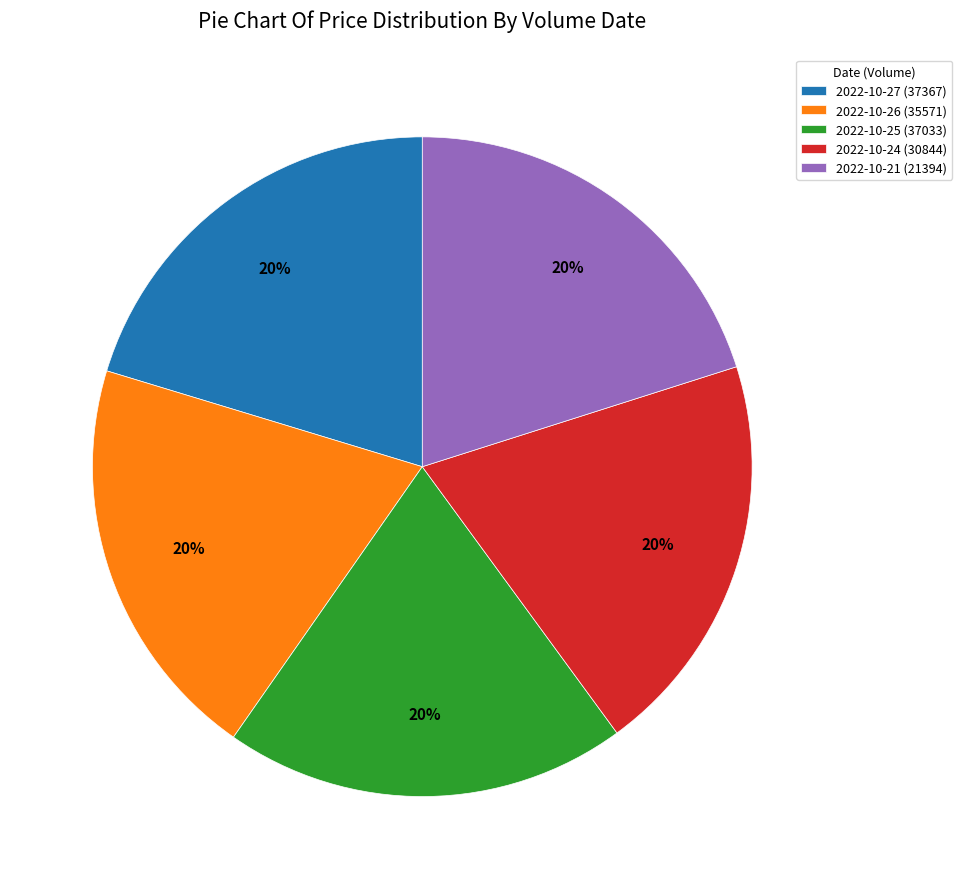

Does 2022-10-24 (30844) account for over 50% of the chart?

No